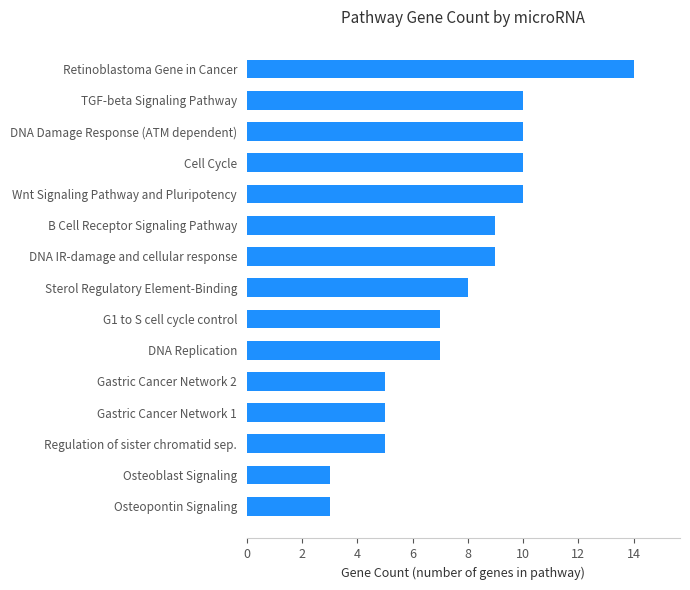

Does the chart contain stacked bars?

No